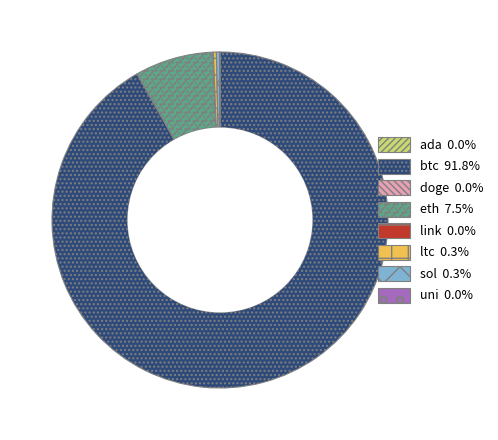

Does btc represent more than half of the total?

Yes